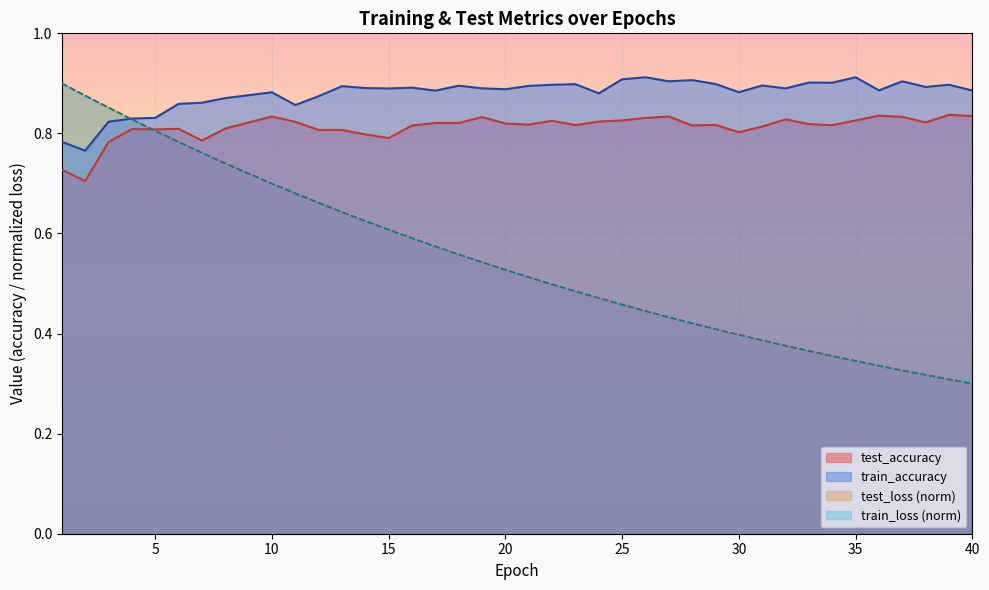

True or false: train_accuracy and train_loss intersect in this chart.

True